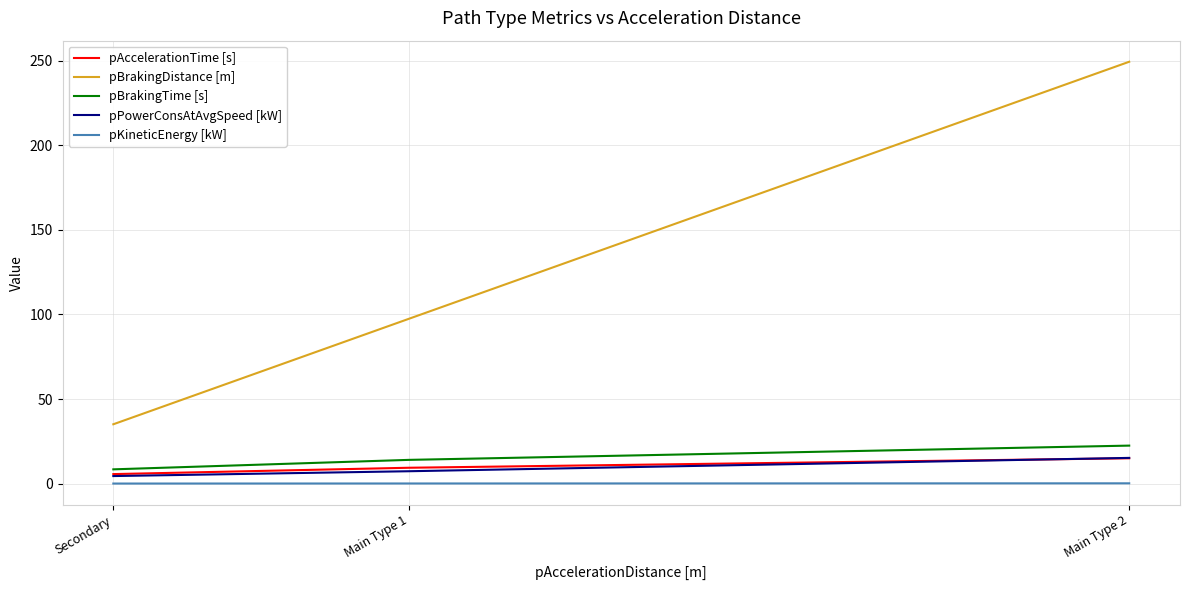

What is the lowest value of the pAccelerationTime [s] series?

5.6